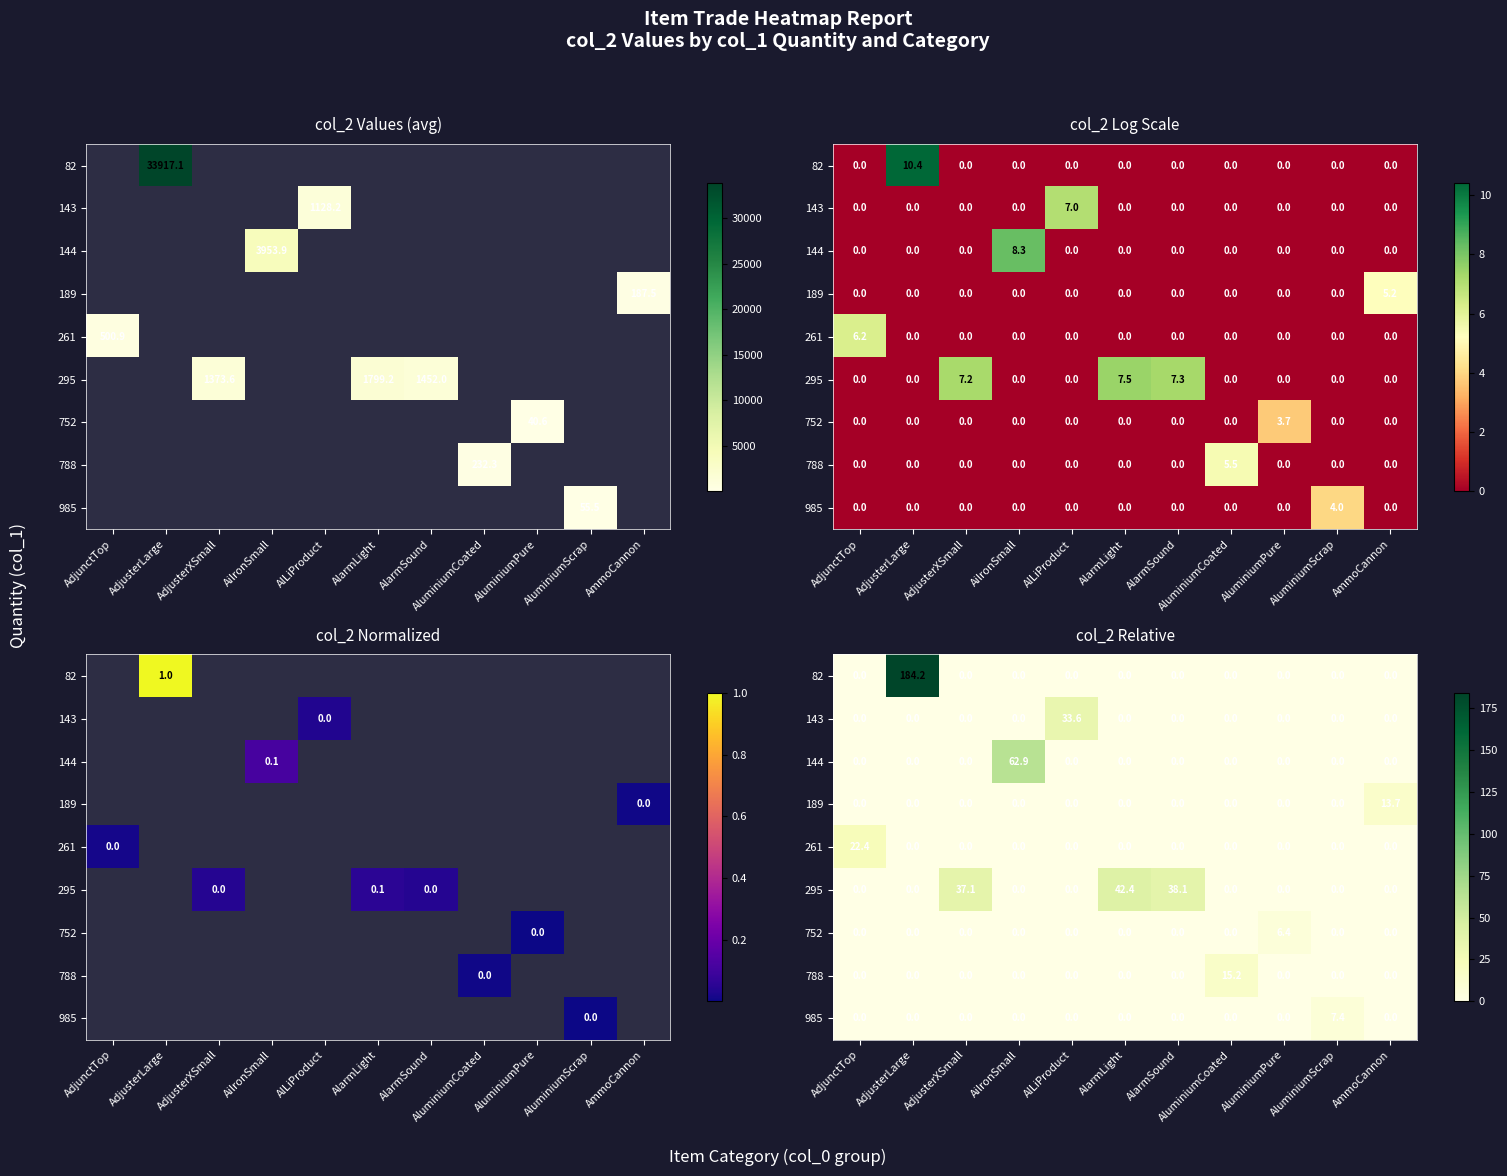

What is the total value across all series at AluminiumScrap?

7.4